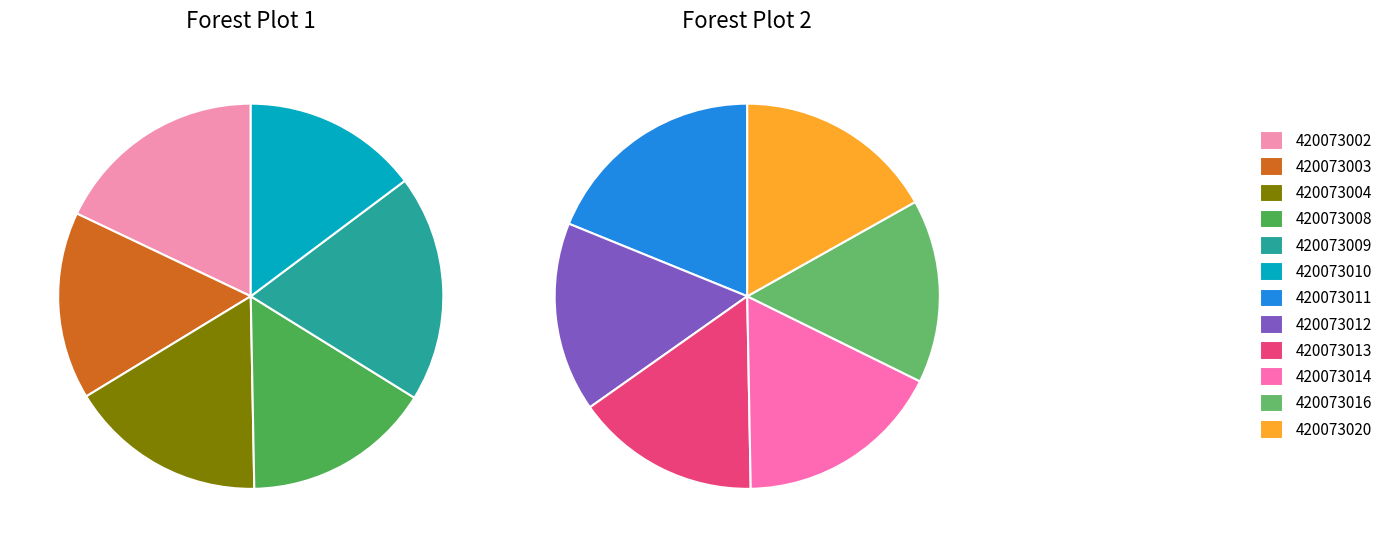

True or false: 420073013 accounts for 8% of the total.

True